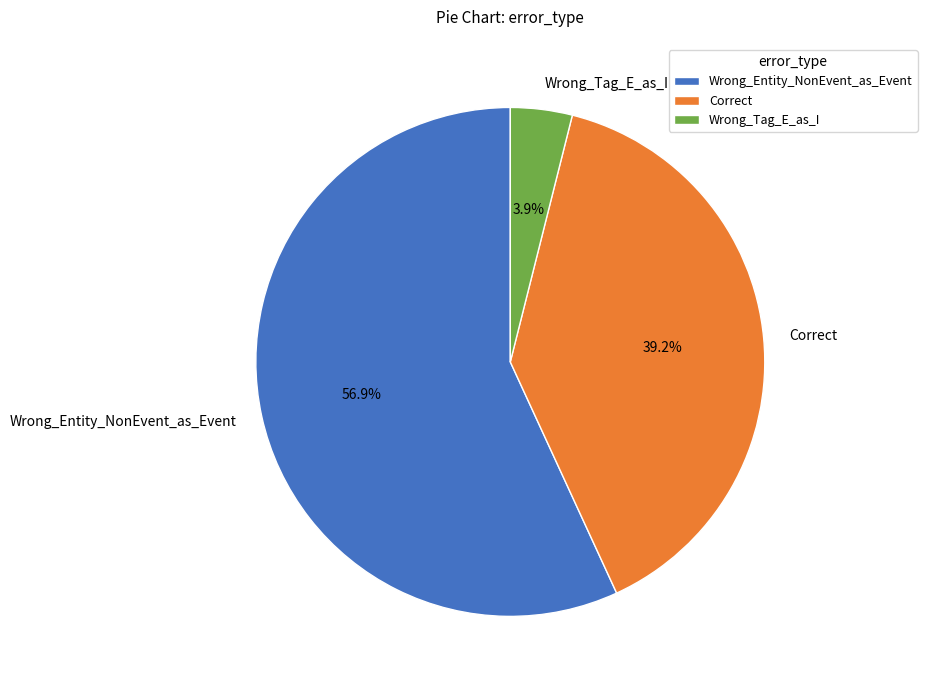

Which category has the smallest portion of the pie?

Wrong_Tag_E_as_I